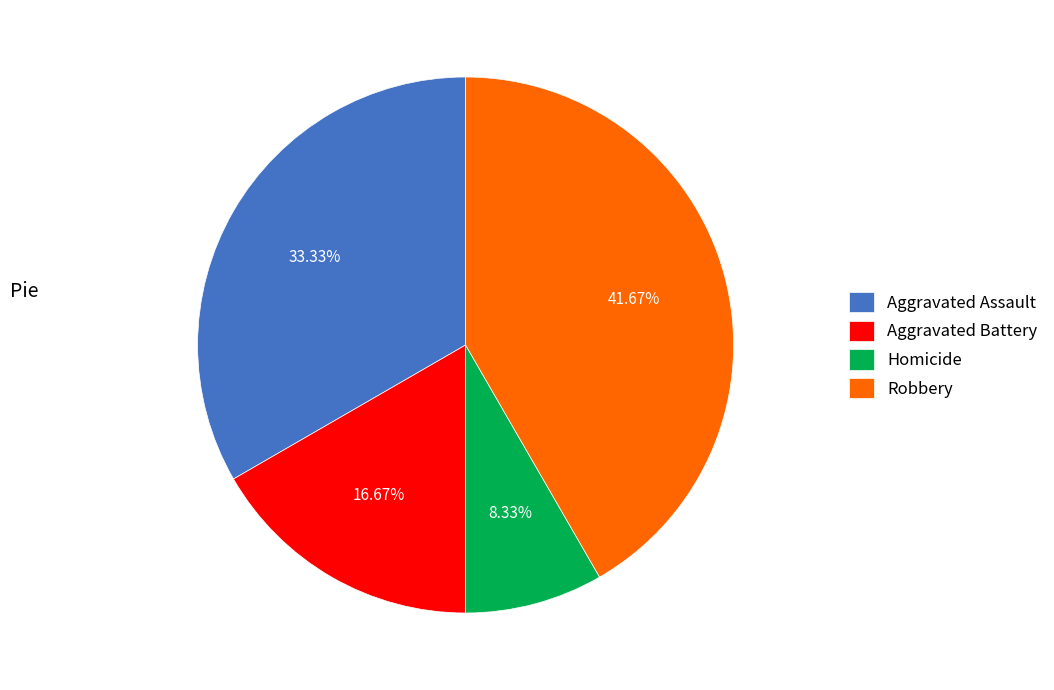

To the nearest percent, what is the difference between the largest and smallest slice percentages?

33%